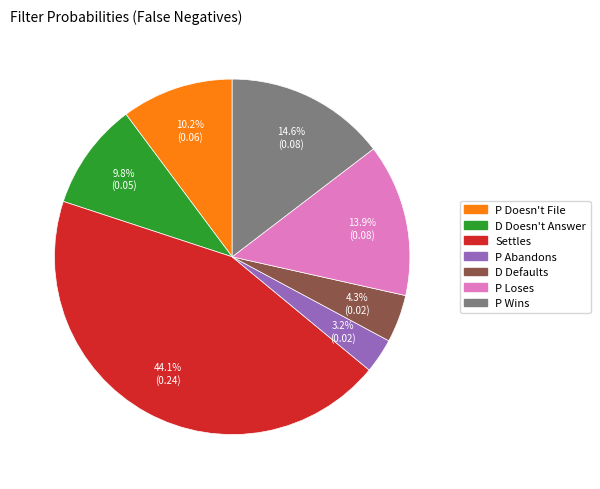

Count the number of slices in the pie.

7